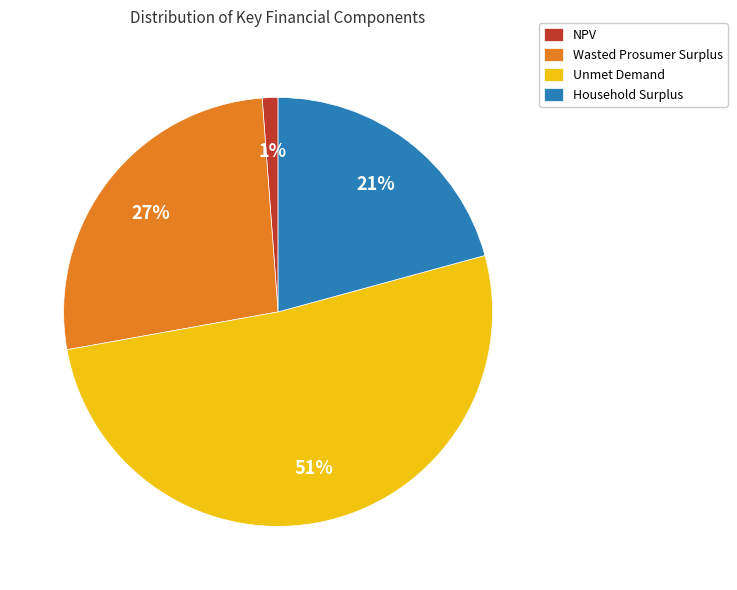

True or false: NPV accounts for 1% of the total.

True